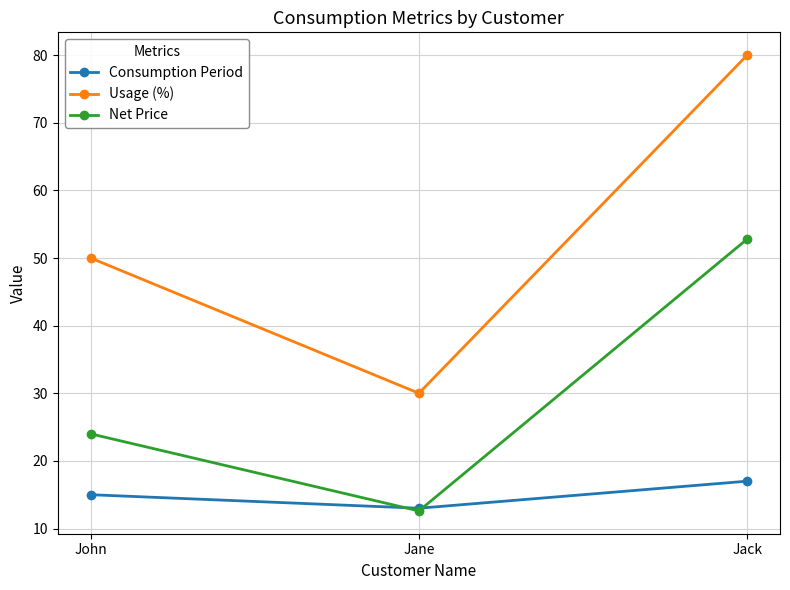

Between John and Jane, which series saw the biggest shift?

Usage (%)